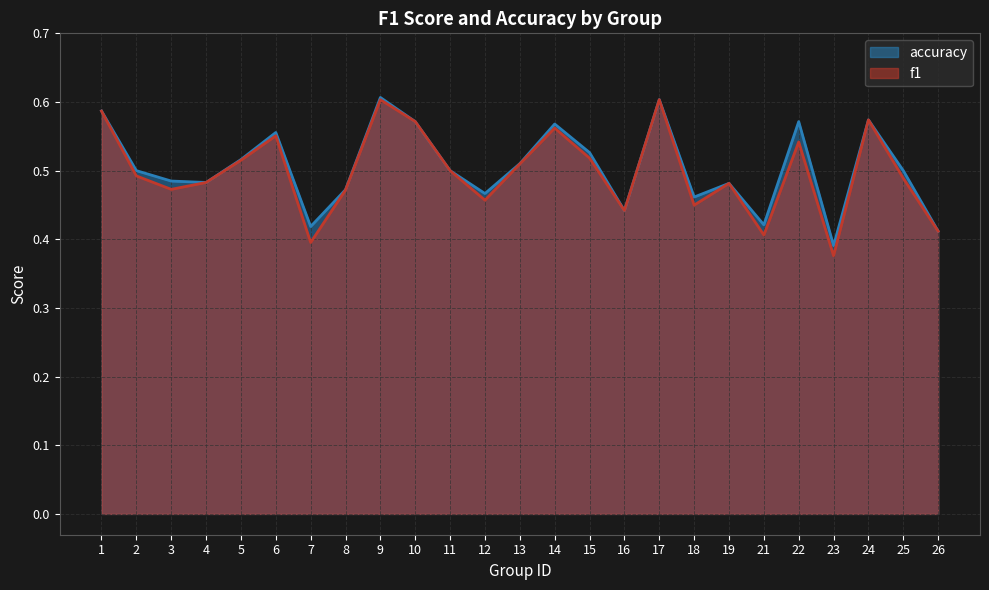

At which category does accuracy reach its first local valley?

4